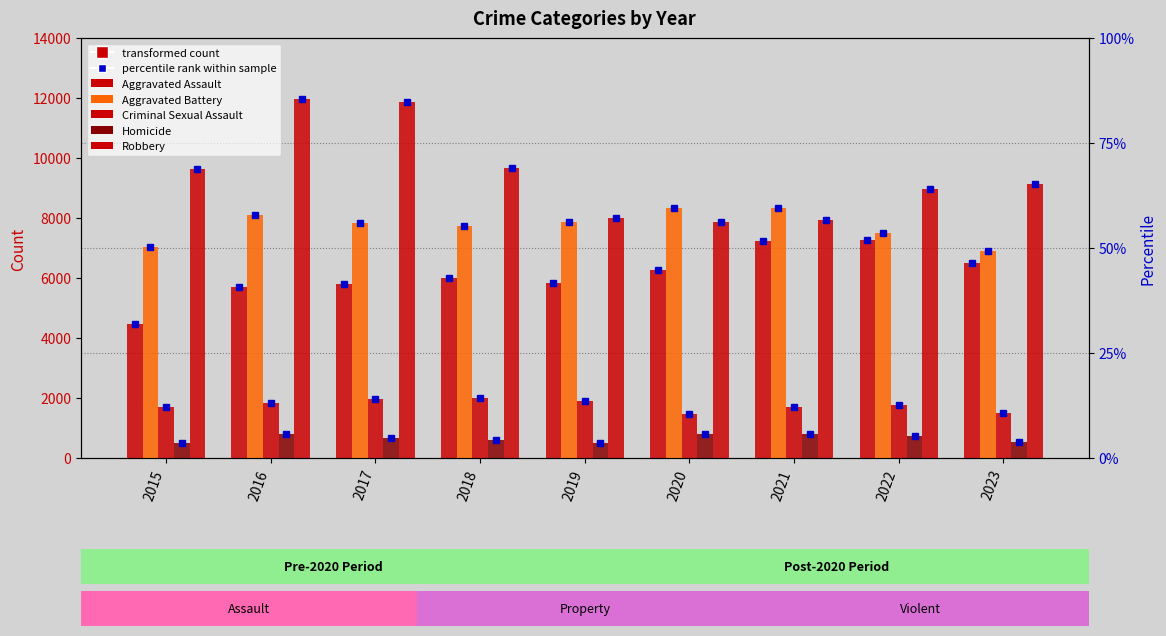

At which label does Criminal Sexual Assault reach its peak?

2018